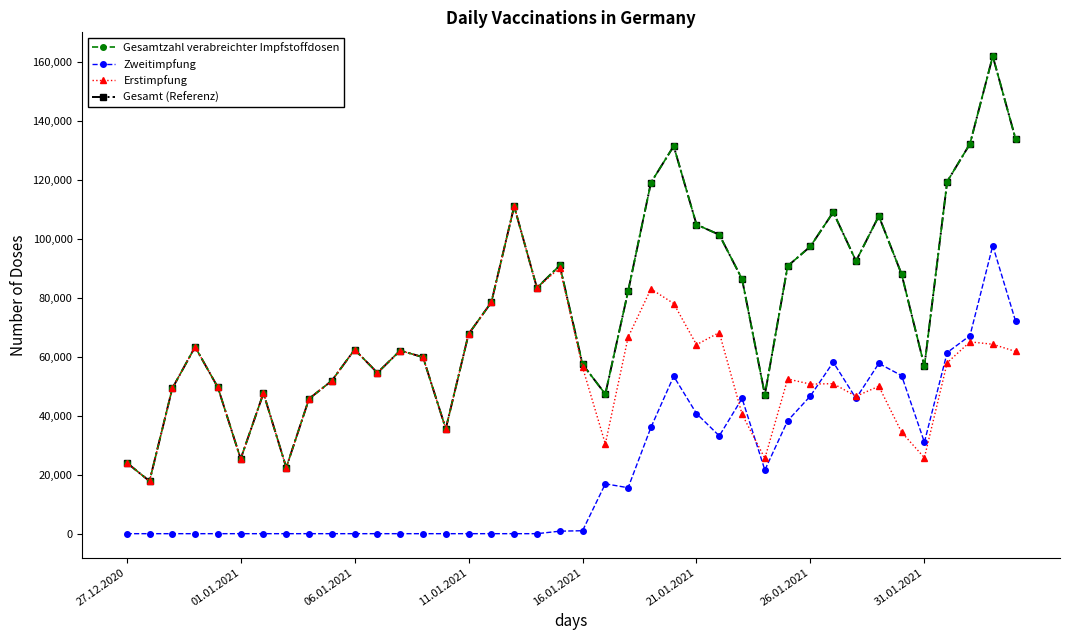

Is this an area chart (filled region under the line)?

No